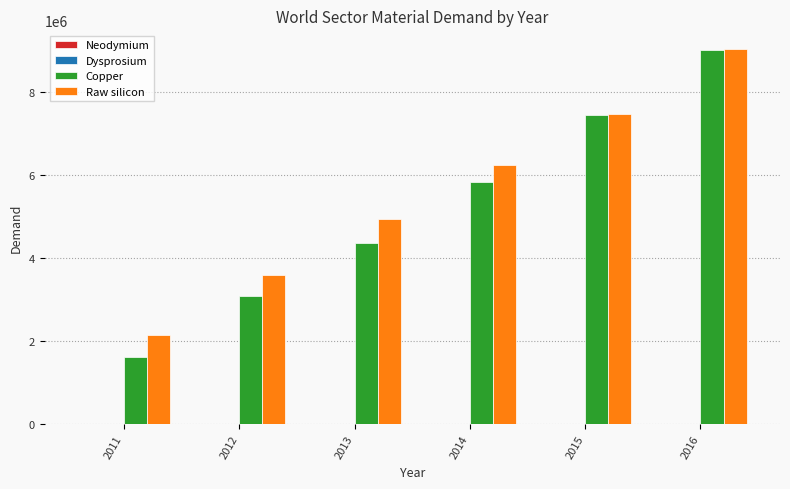

At which category is the sum across all series the highest?

2016